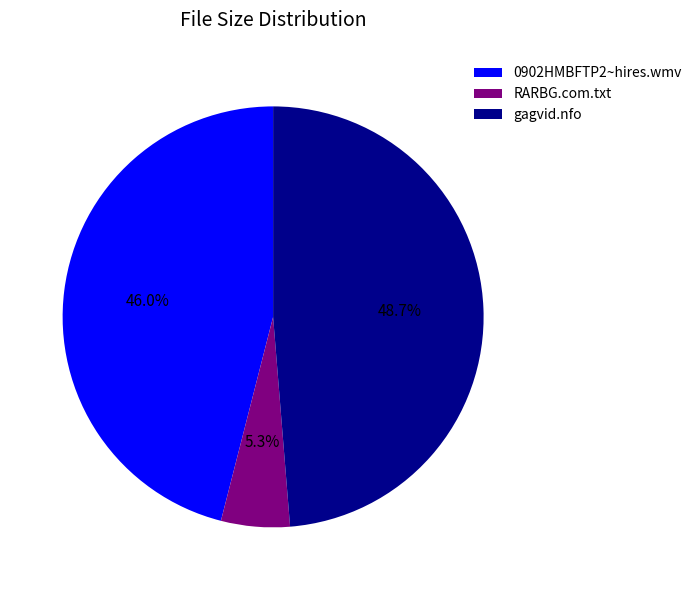

How many slices are in this pie chart?

3